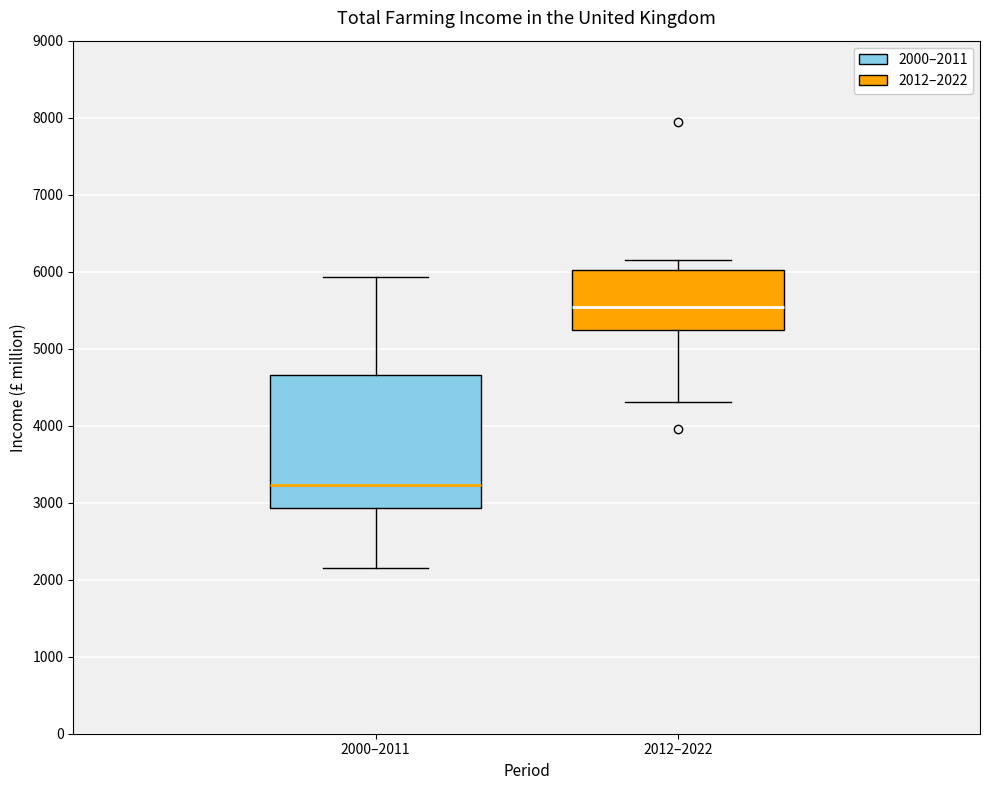

Which box's median line is the lowest?

2000–2011